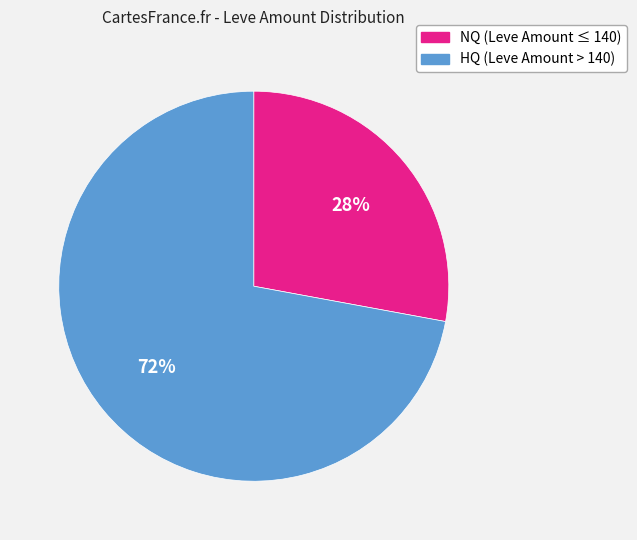

Is the sum of HQ (Leve Amount > 140) and NQ (Leve Amount ≤ 140) greater than half?

Yes